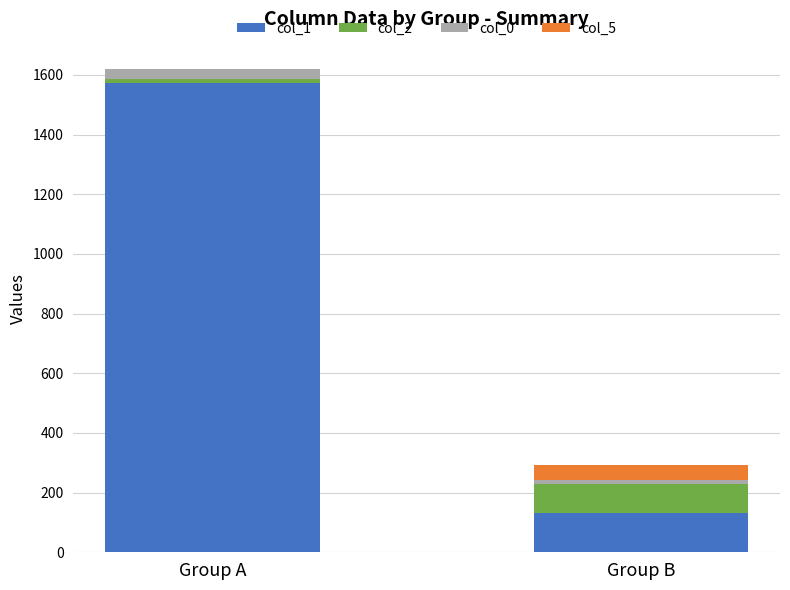

Count the number of data series in this chart.

4